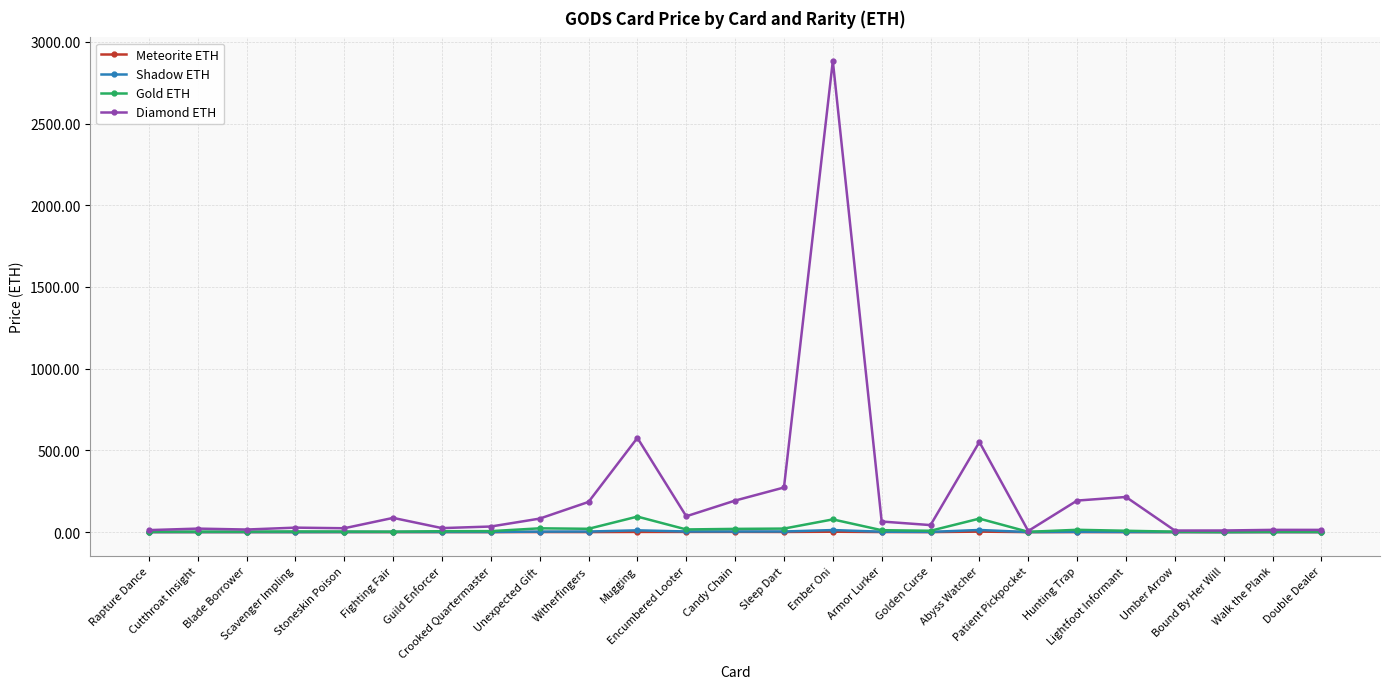

At which label does Gold ETH first exceed 6?

Crooked Quartermaster